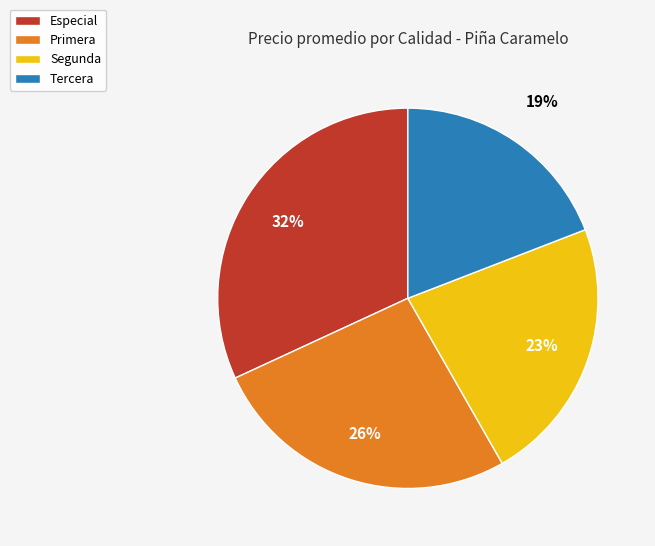

To the nearest percent, what percentage of the pie is Tercera?

19%